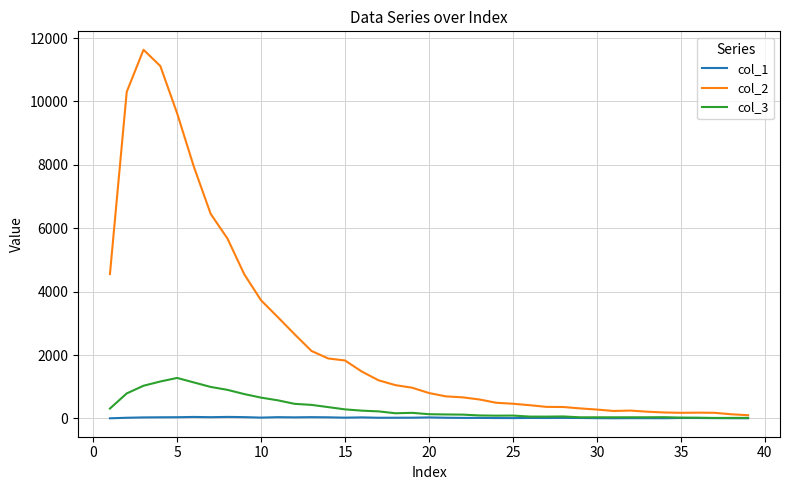

Which series has the largest total across all categories?

col_2